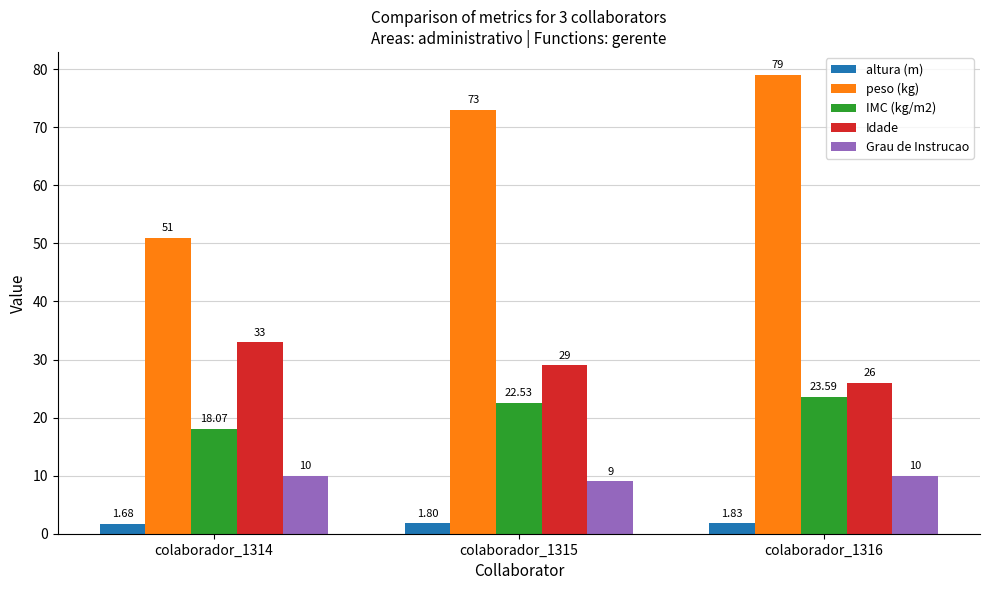

How many bars are there in total?

15